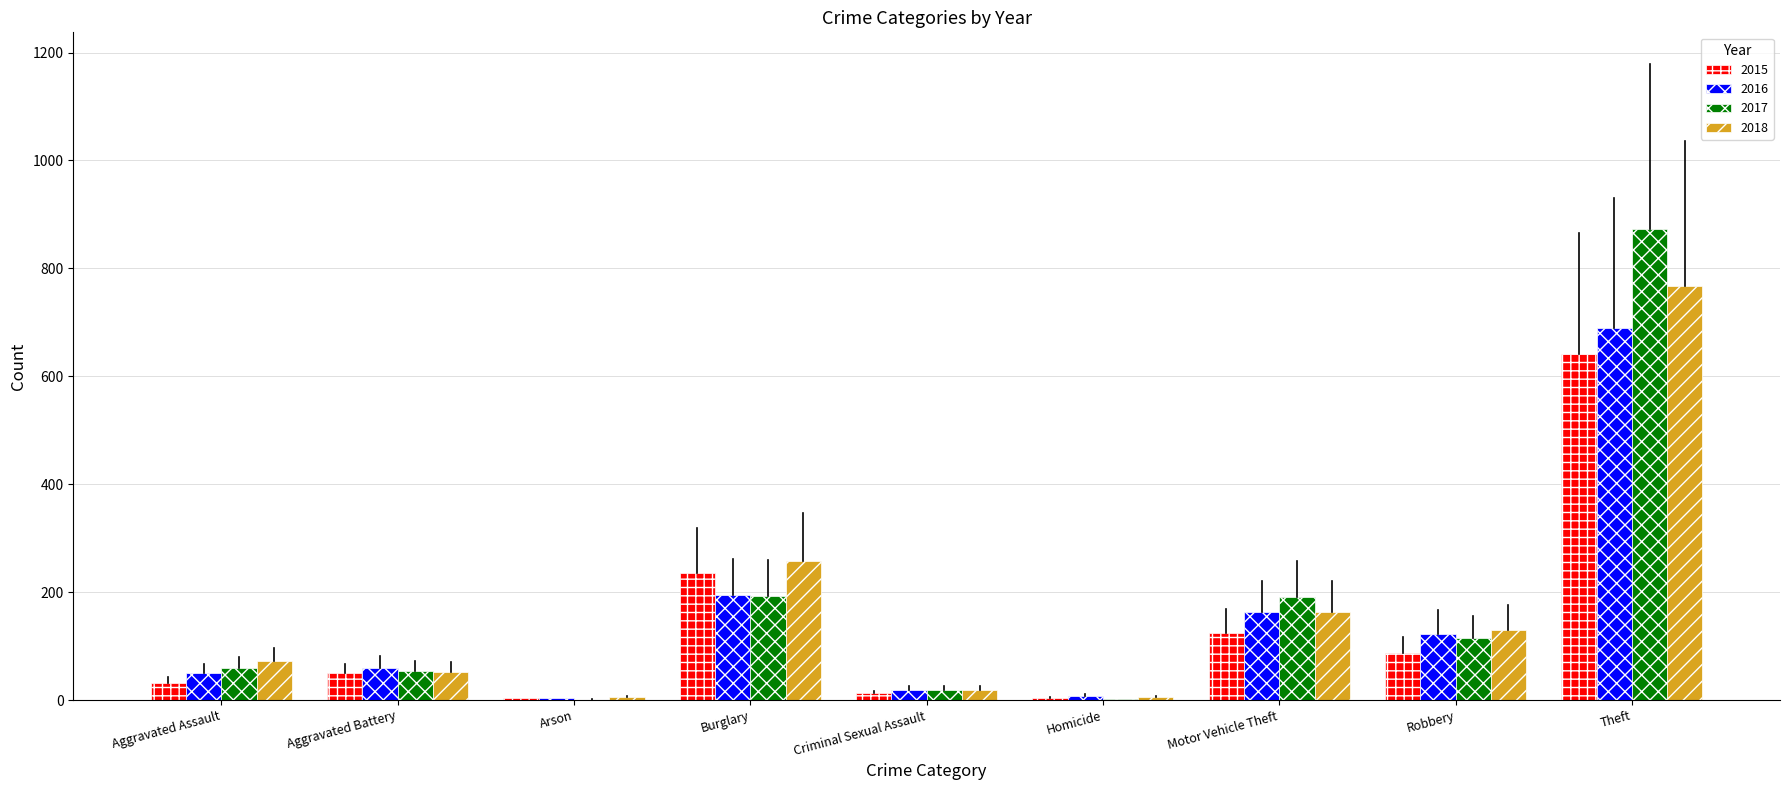

At which label is 2016 closest to 346?

Burglary